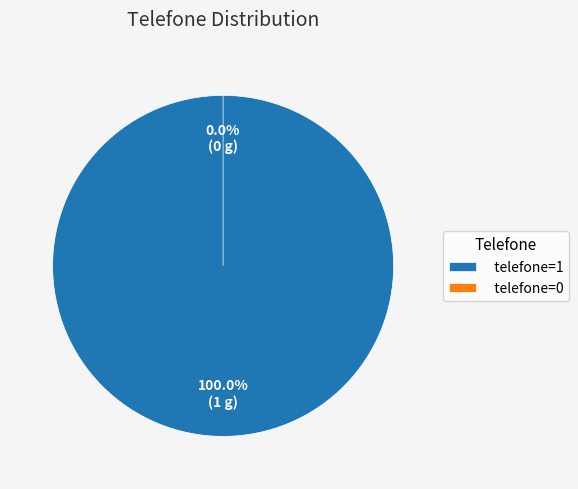

Which slice is the smallest?

telefone=0